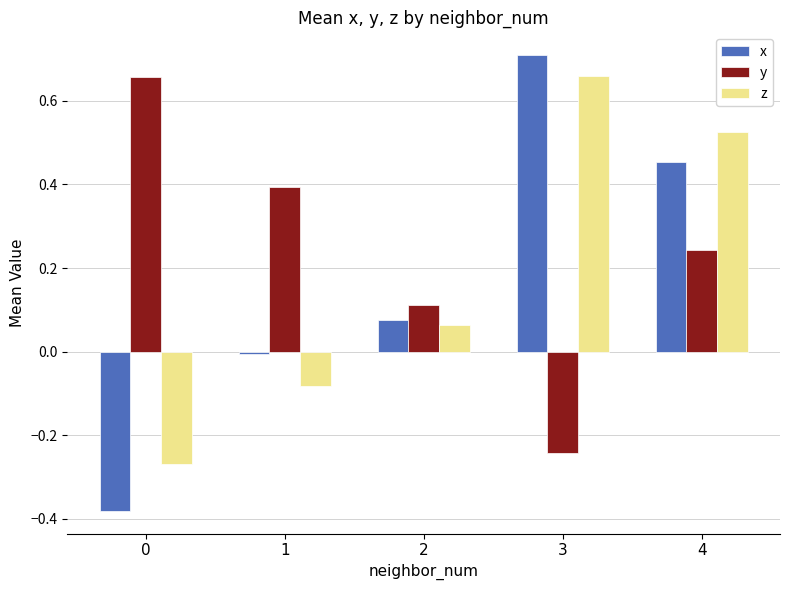

How many distinct data groups are displayed?

3